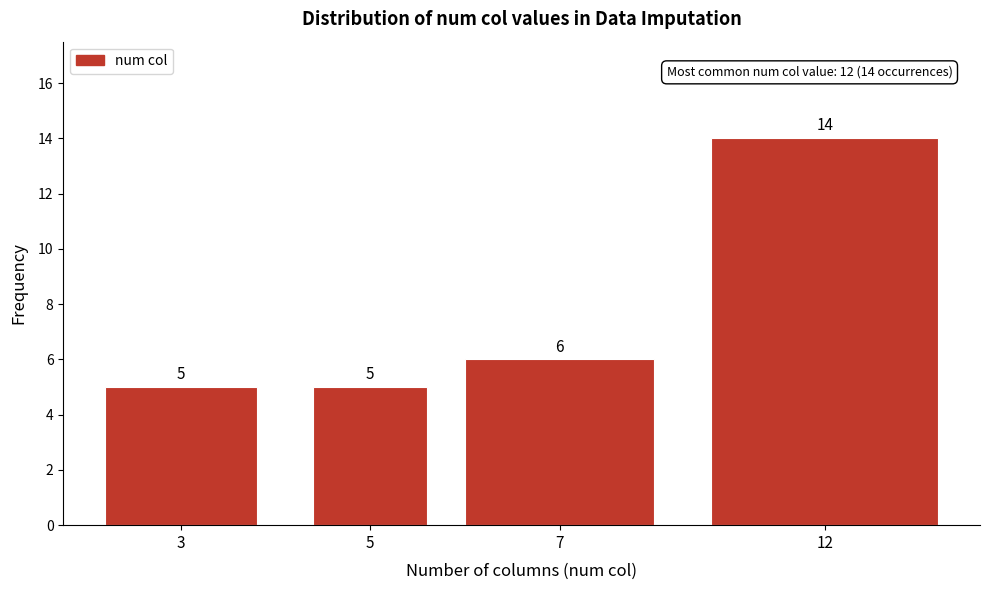

Reading left to right, extract all data points from this chart.

5	5	6	14